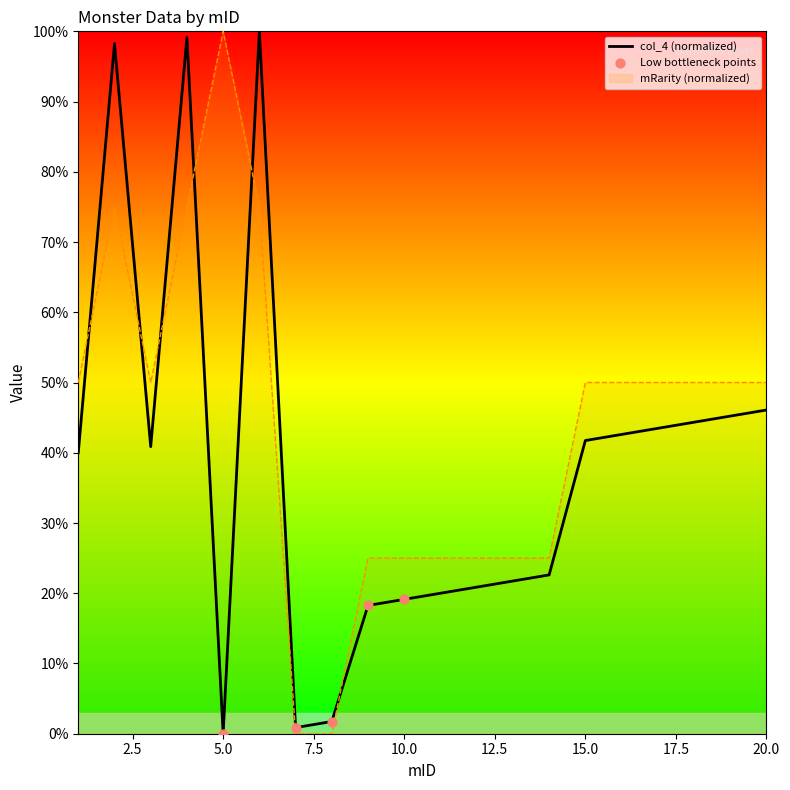

Which series has the widest spread of Y values?

mRarity